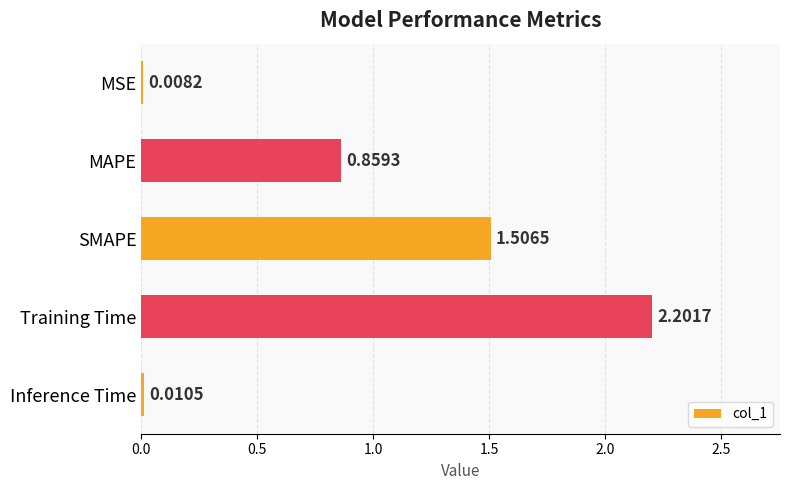

Which category has the highest value across all series?

Training Time